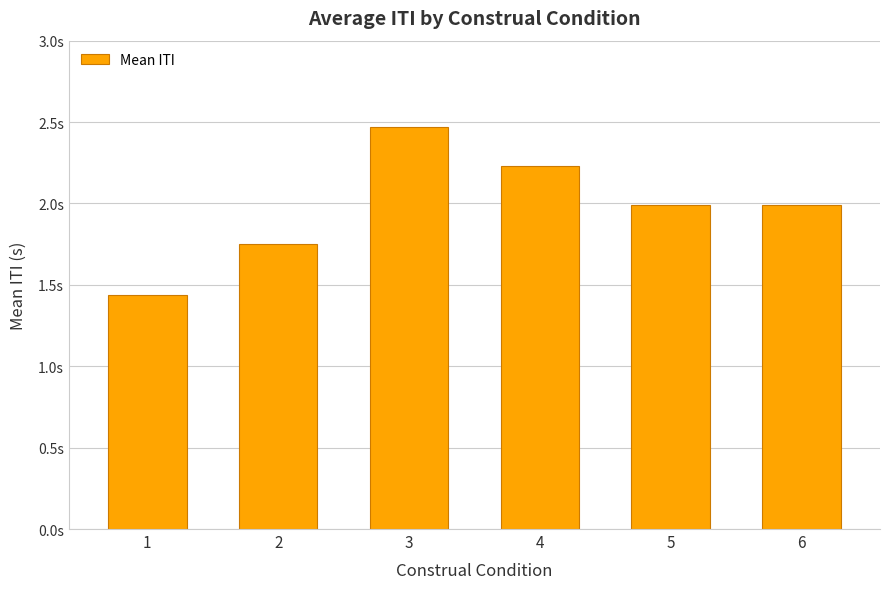

List the labels in order of value, smallest first.

1, 2, 5, 6, 4, 3